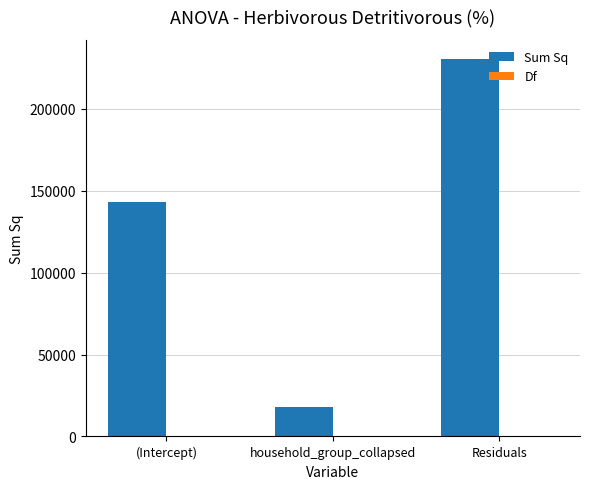

Which series changed the most between household_group_collapsed and Residuals?

Sum Sq